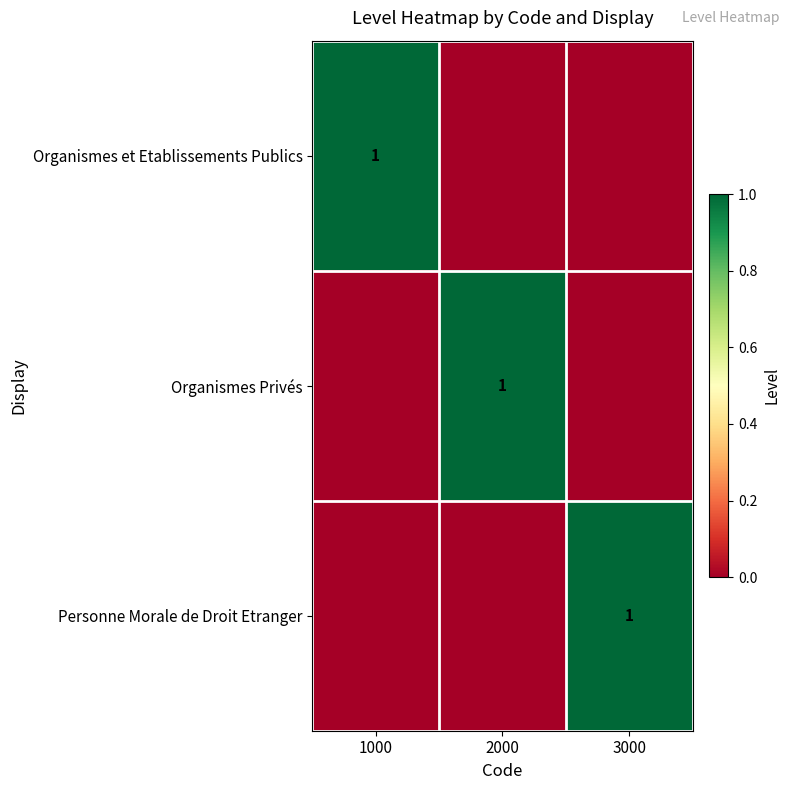

True or false: Organismes Privés has a value of 1 at 2000.

True